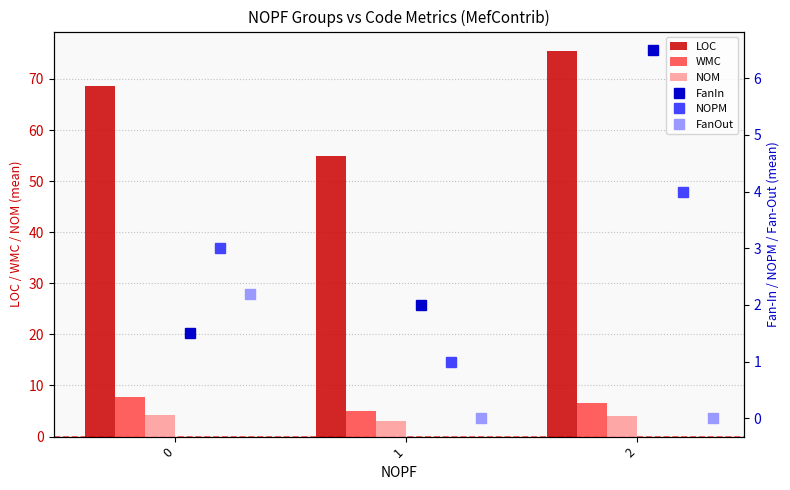

How many values in the NOPM series are below 3?

1